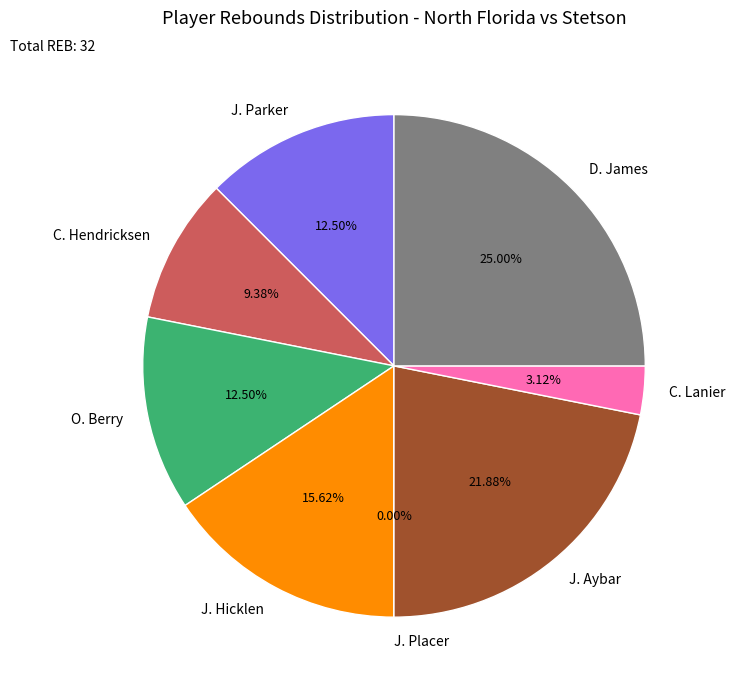

To the nearest percent, what is the difference between the largest and smallest slice percentages?

25%